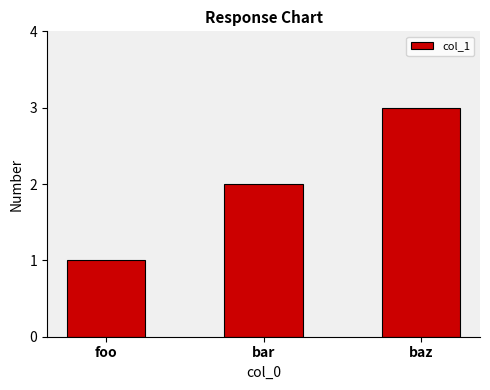

Which label corresponds to the smallest value in the chart?

foo